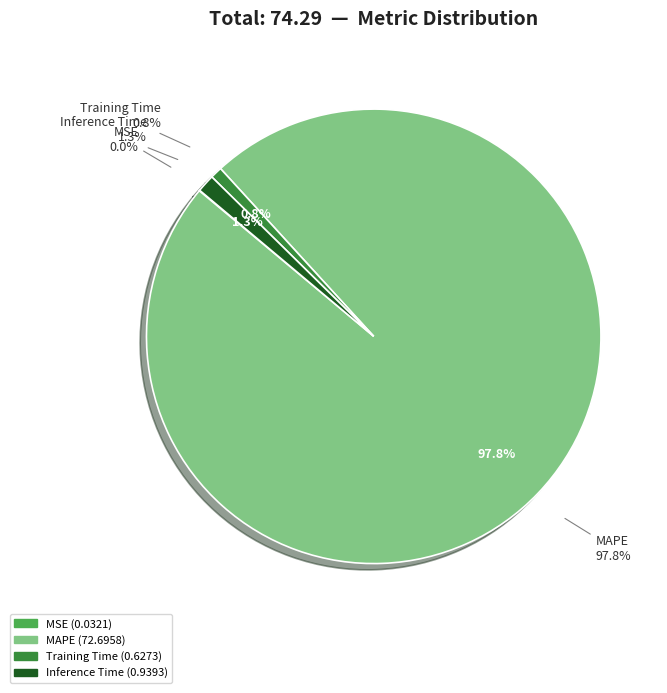

To the nearest percent, what is the difference between the MAPE and MSE slice percentages?

98%